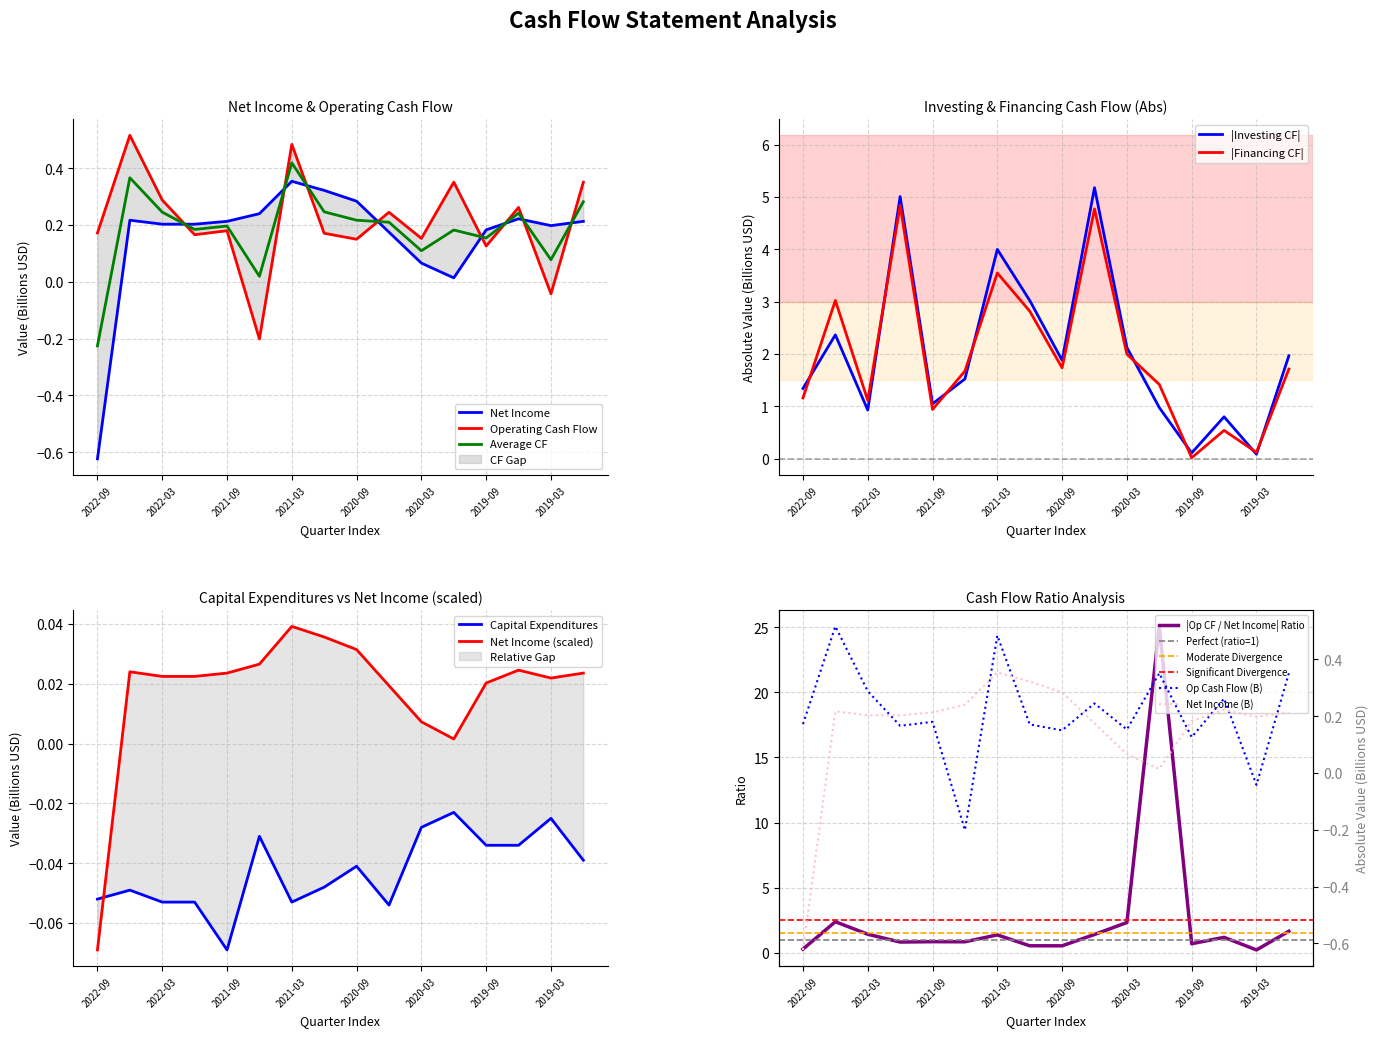

True or false: Average CF has a value of 0.1 at 2021-09.

False